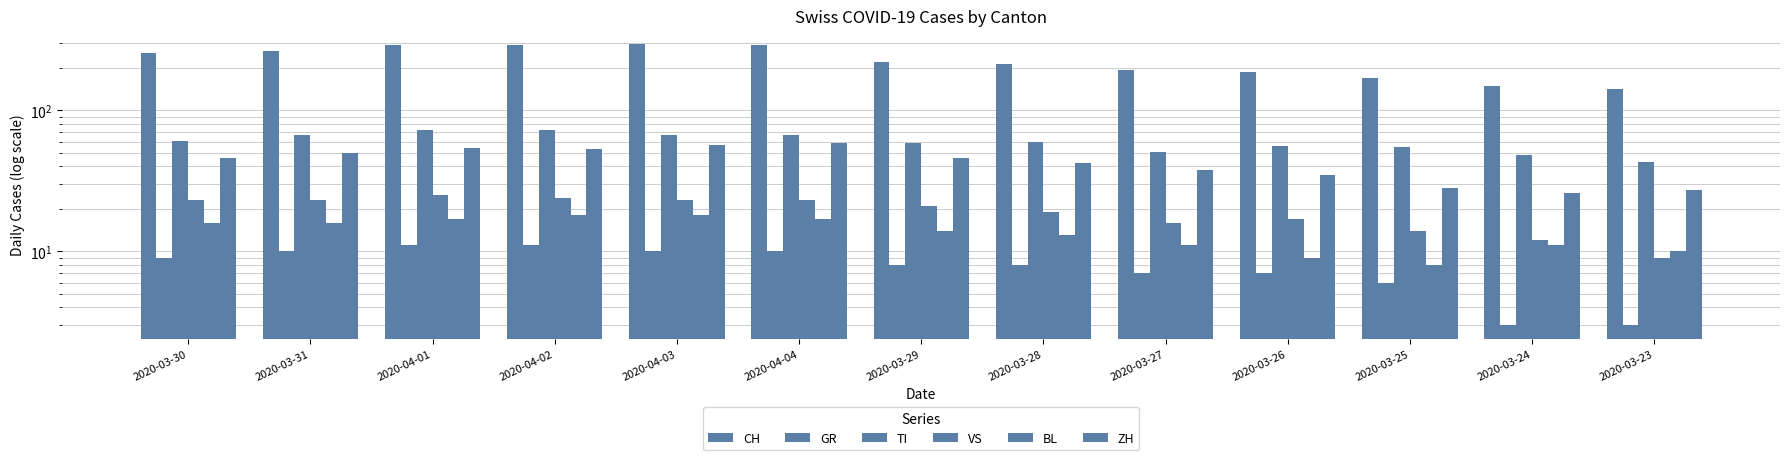

What position from the right is 2020-04-03?

9